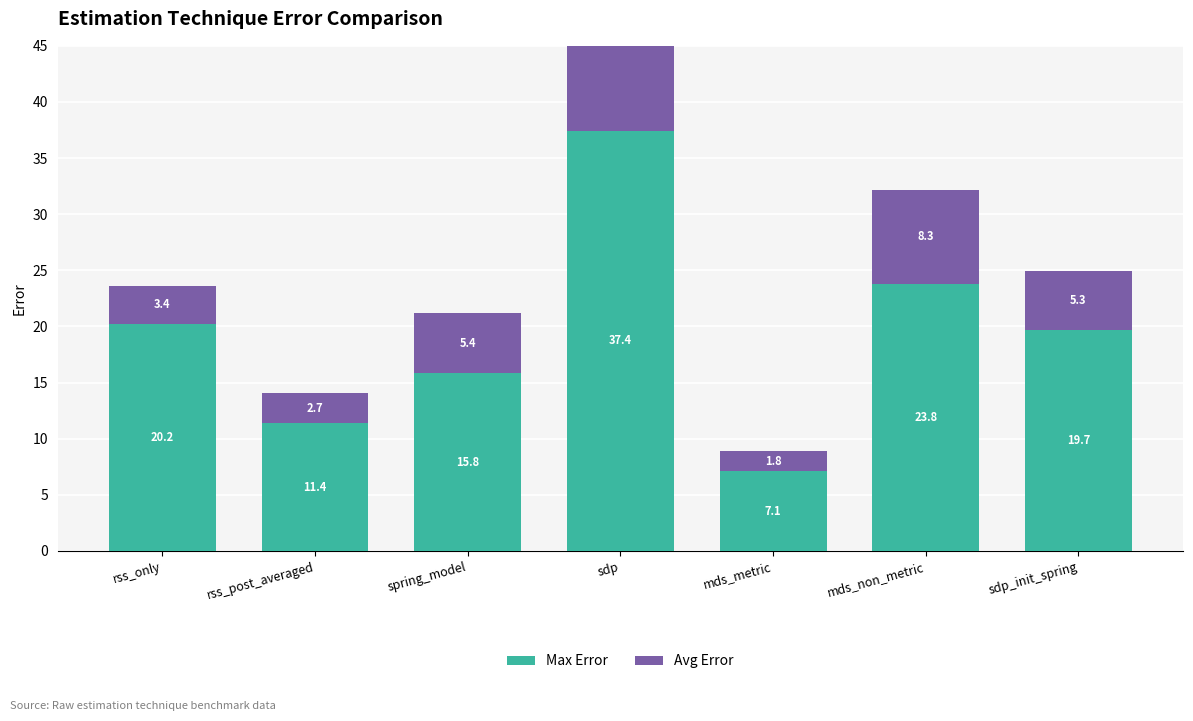

What are all the series names shown in the legend?

max_error, avg_error